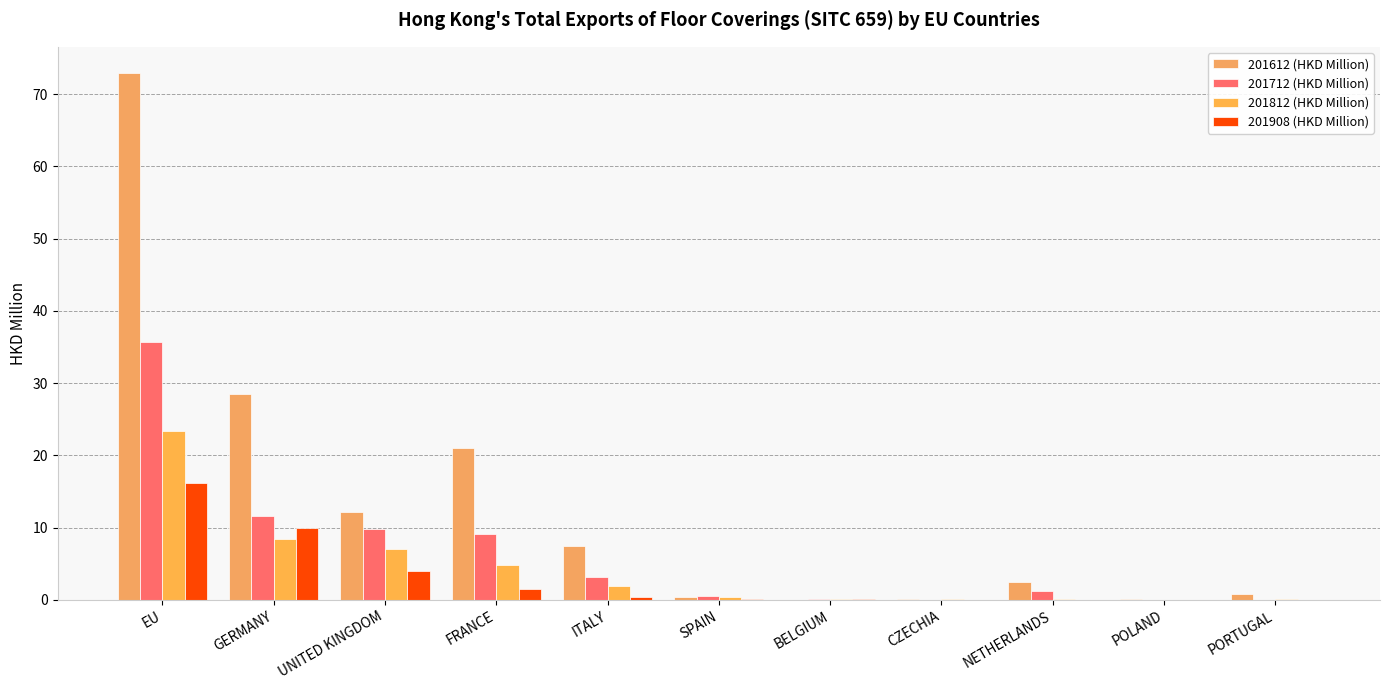

Reading right to left, list all the values displayed in this chart.

201612 (HKD Million): PORTUGAL=0.8	POLAND=0.0	NETHERLANDS=2.5	CZECHIA=0.1	BELGIUM=0.0	SPAIN=0.3	ITALY=7.4	FRANCE=21.0	UNITED KINGDOM=12.1	GERMANY=28.5	EU=72.9
201712 (HKD Million): PORTUGAL=0.0	POLAND=0.0	NETHERLANDS=1.3	CZECHIA=0.0	BELGIUM=0.1	SPAIN=0.5	ITALY=3.1	FRANCE=9.1	UNITED KINGDOM=9.8	GERMANY=11.6	EU=35.7
201812 (HKD Million): PORTUGAL=0.1	POLAND=0.0	NETHERLANDS=0.2	CZECHIA=0.2	BELGIUM=0.1	SPAIN=0.3	ITALY=1.9	FRANCE=4.8	UNITED KINGDOM=7.1	GERMANY=8.5	EU=23.3
201908 (HKD Million): PORTUGAL=0.0	POLAND=0.0	NETHERLANDS=0.0	CZECHIA=0.0	BELGIUM=0.1	SPAIN=0.1	ITALY=0.4	FRANCE=1.6	UNITED KINGDOM=4.0	GERMANY=10.0	EU=16.2